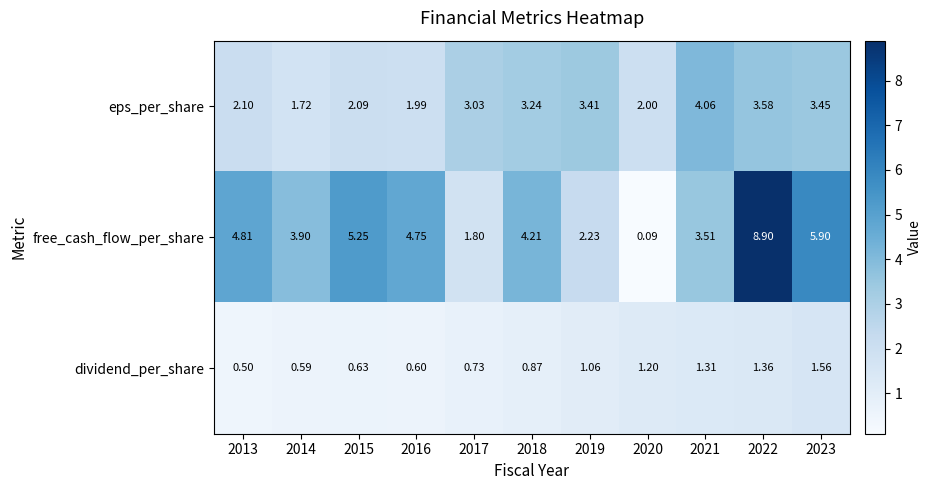

Which category has the highest value across all series?

2022